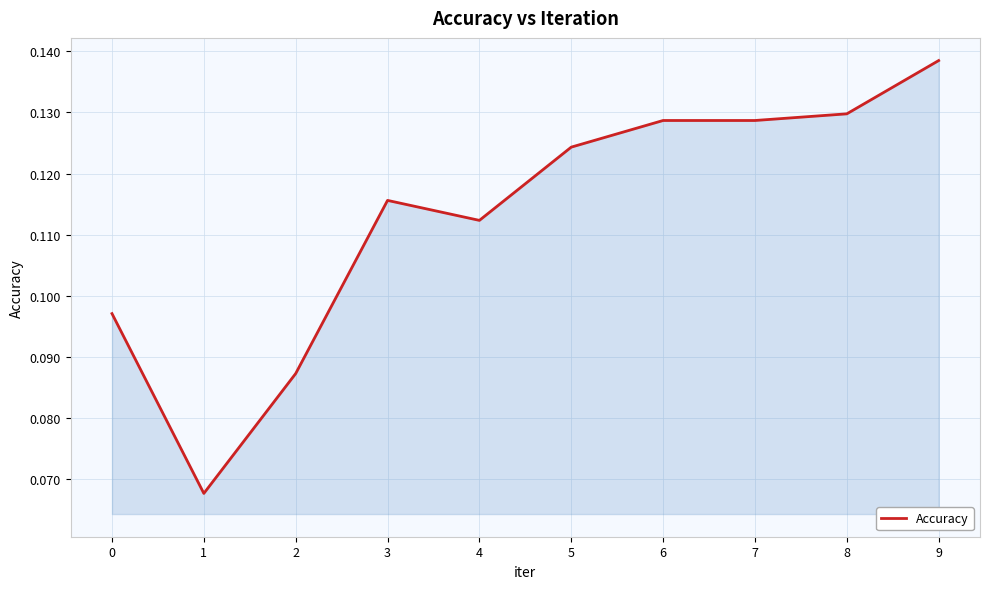

True or false: the data shows 0.0 at 4.

False